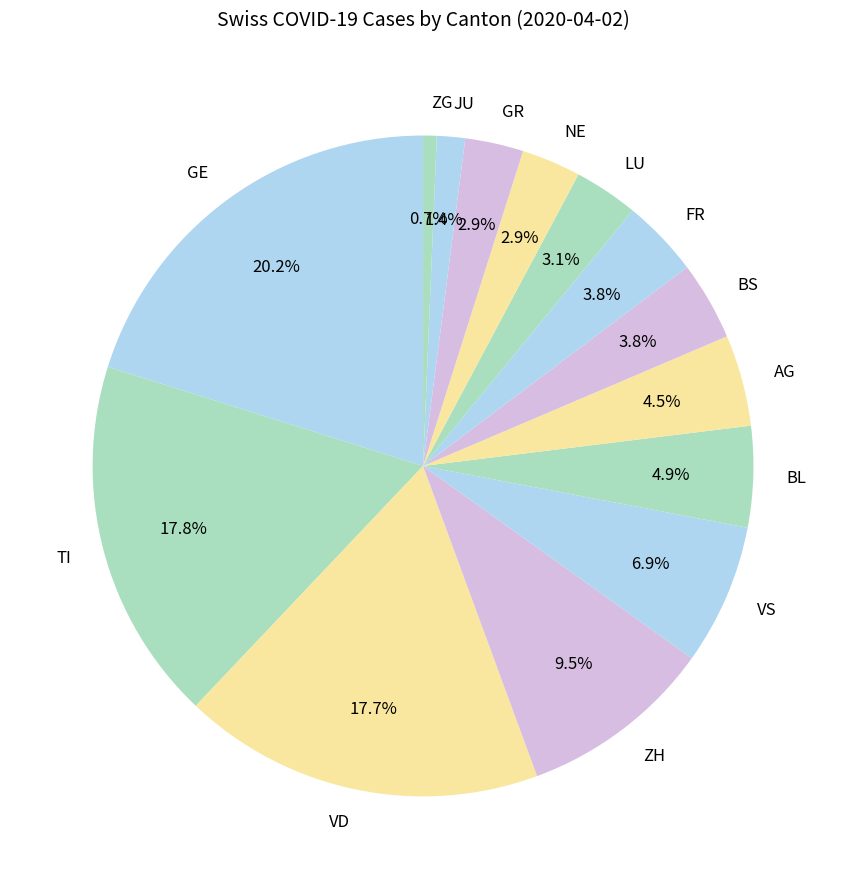

How many segments does this pie chart have?

14